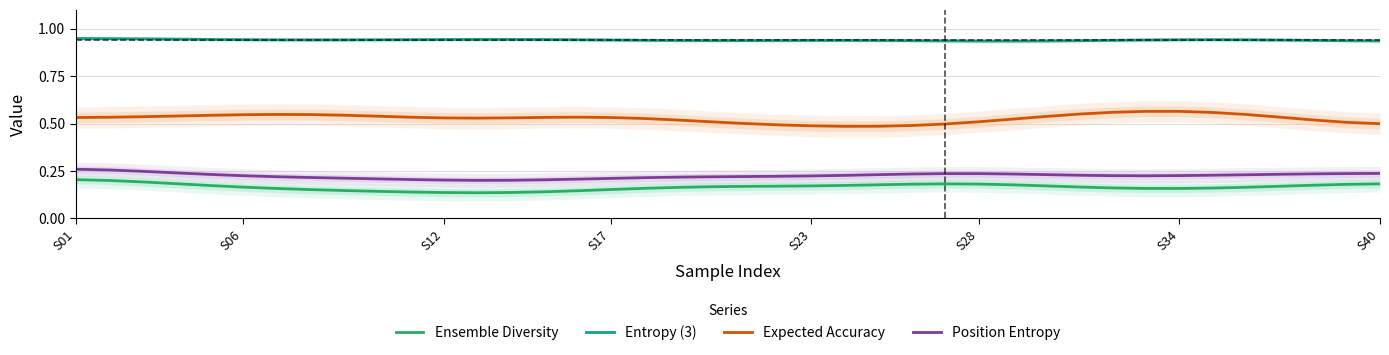

At which category does the chart reach its minimum across all series?

12